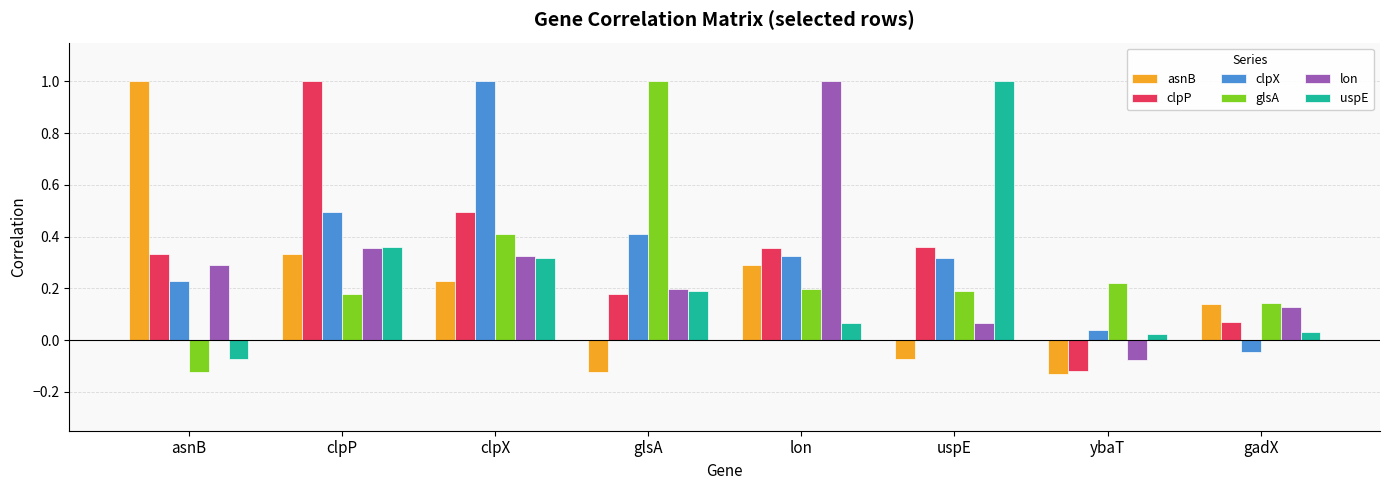

What is the greatest value displayed?

1.0